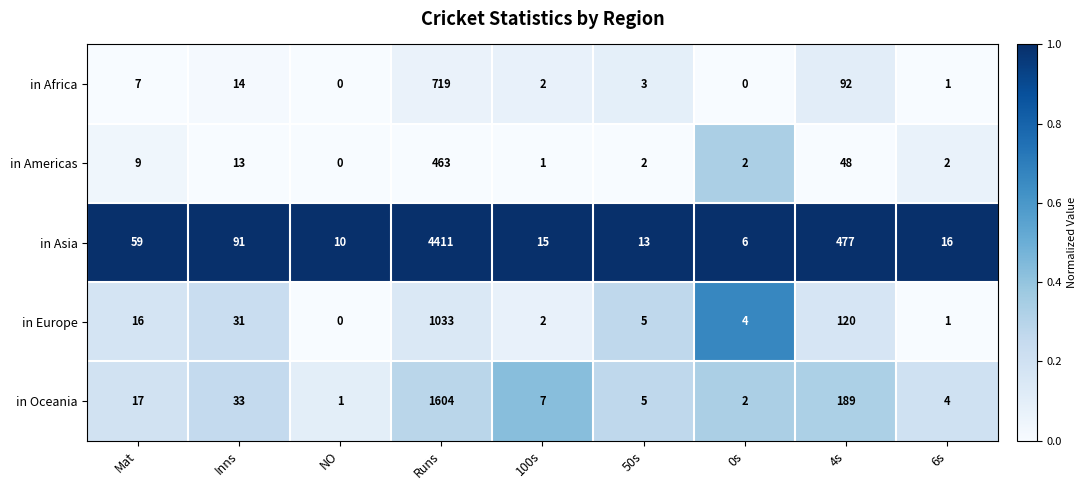

At which label is in Asia closest to 2208?

4s